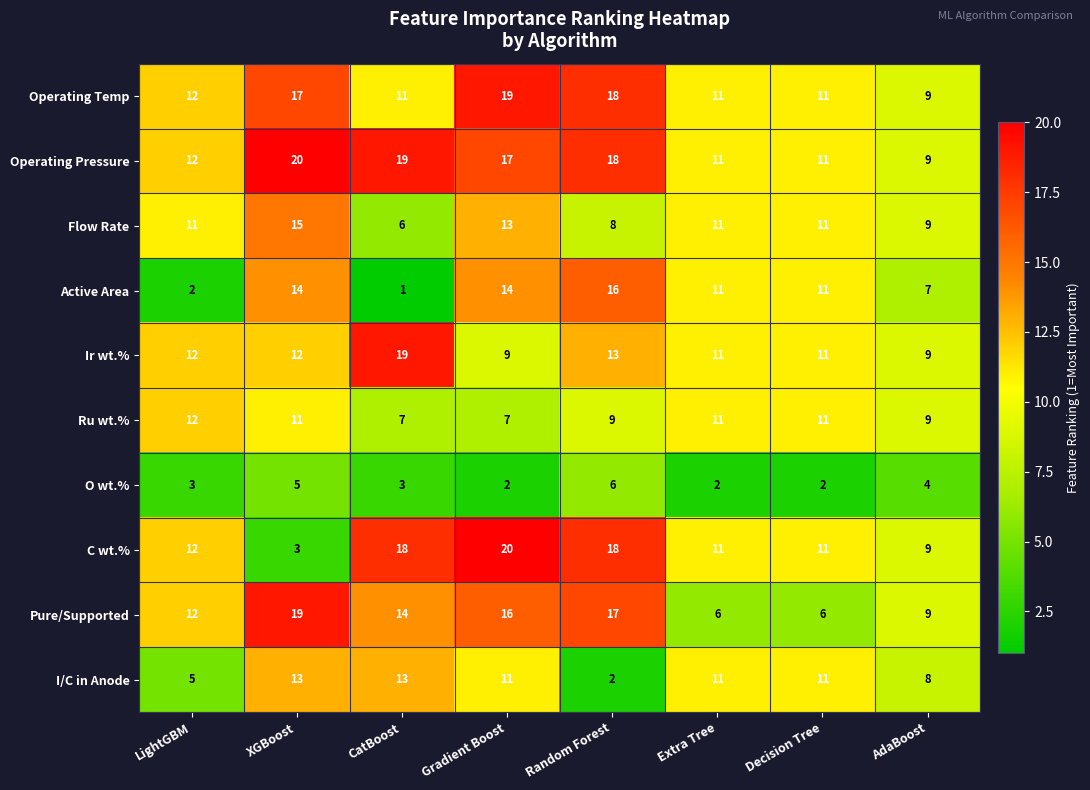

What is the spread (max minus min) of values at CatBoost?

18